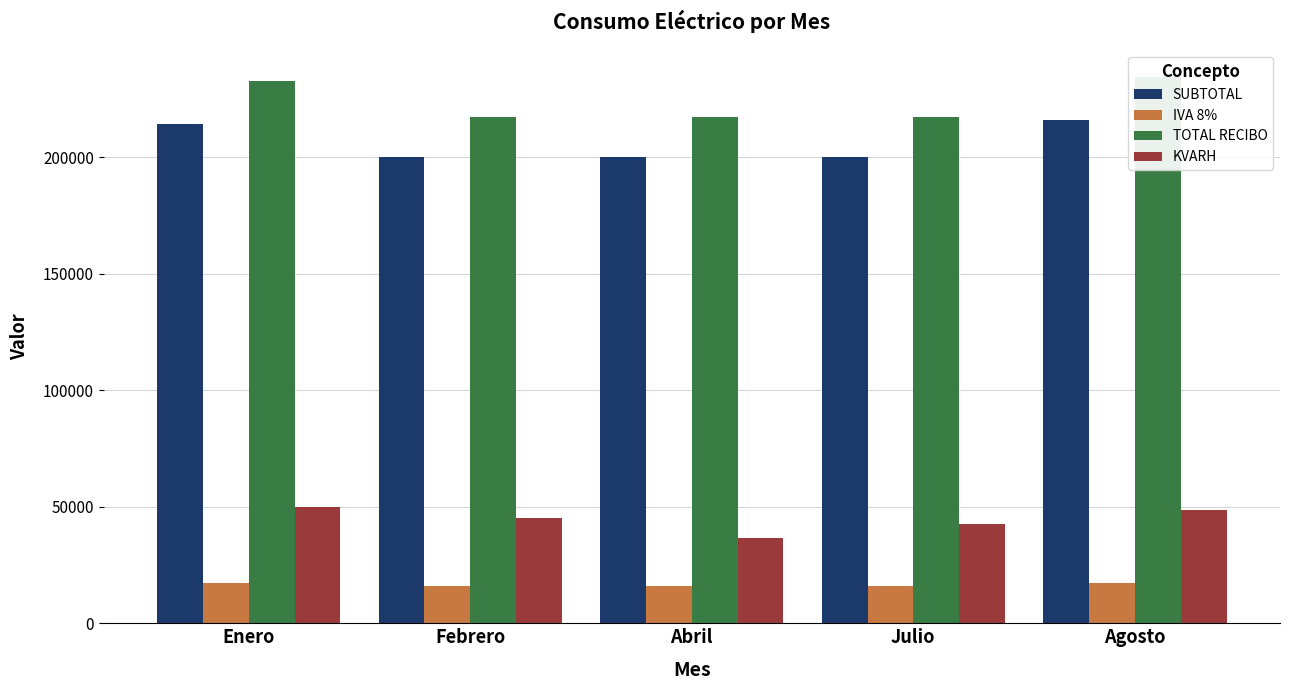

At which category is the sum across all series the highest?

Agosto